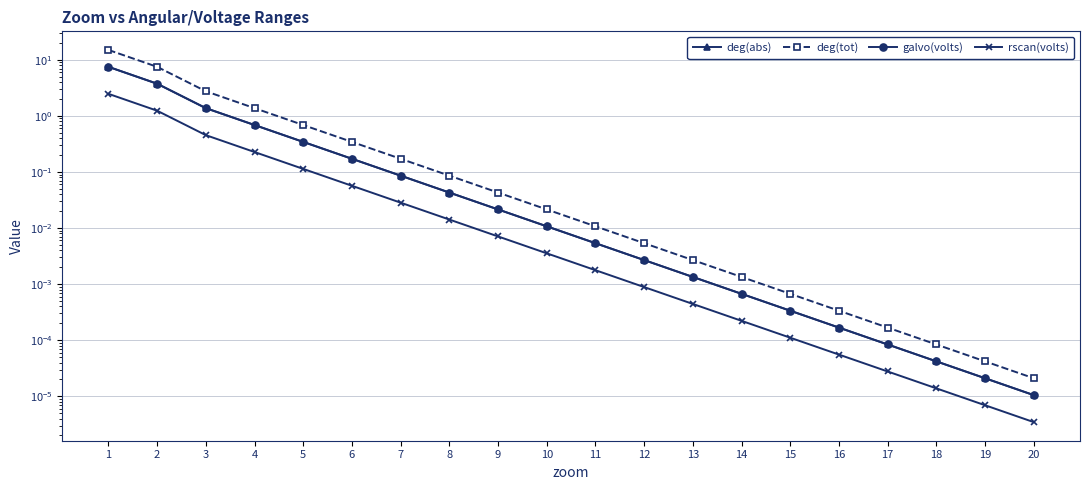

What is the value of the deg(tot) point at the 2nd from the left?

7.5